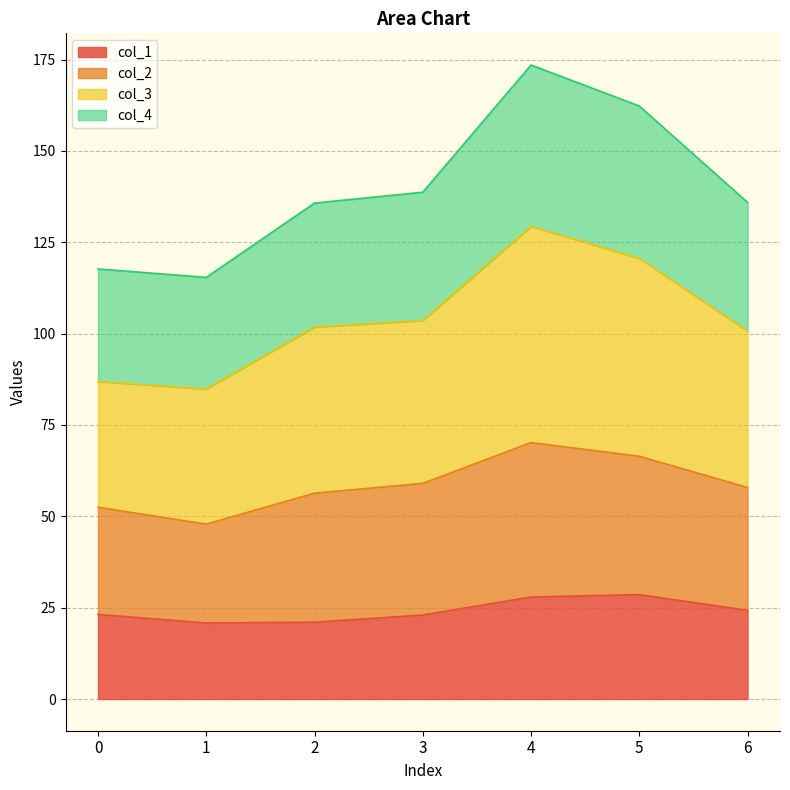

Is it true that col_1 equals 34.5 at 1?

False